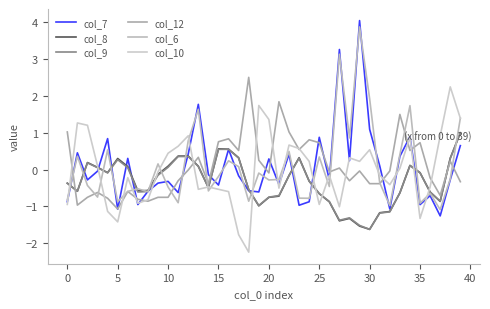

How many lines are shown in the chart?

6